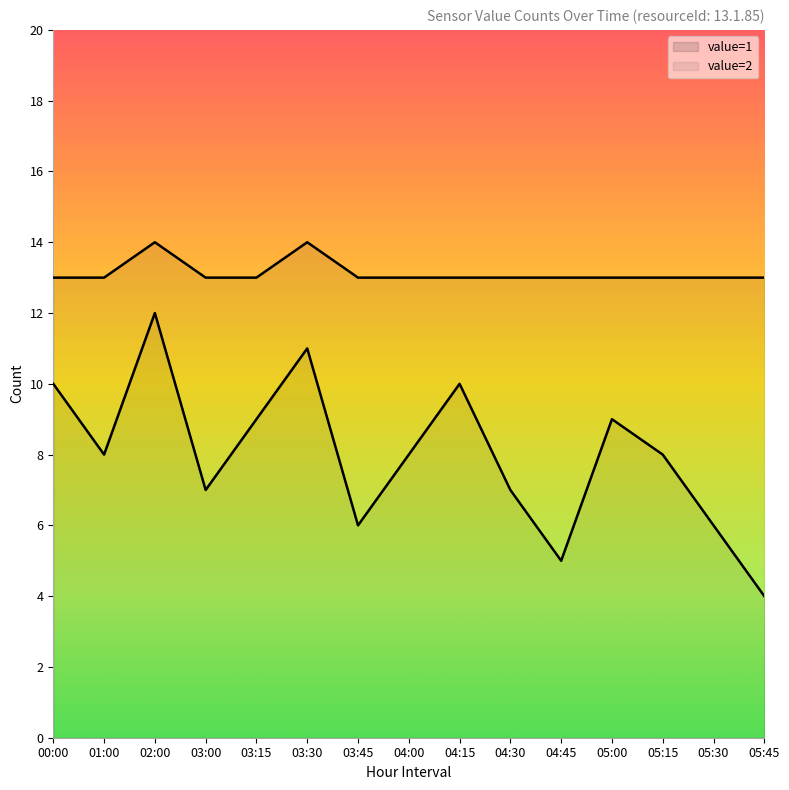

The value of value=1 at 04:15 is 10. True or false?

True